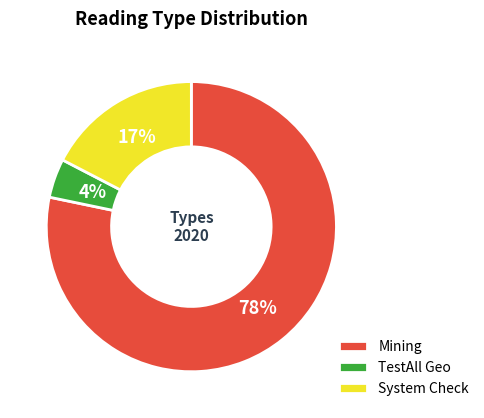

To the nearest percent, what is the average slice percentage?

33%